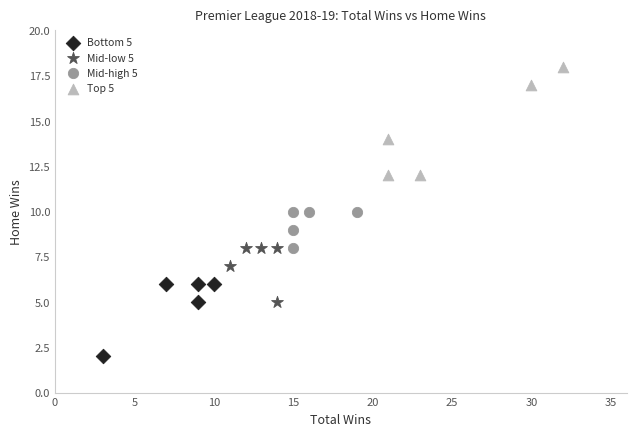

Which series has the largest Y range (max minus min)?

Top 5